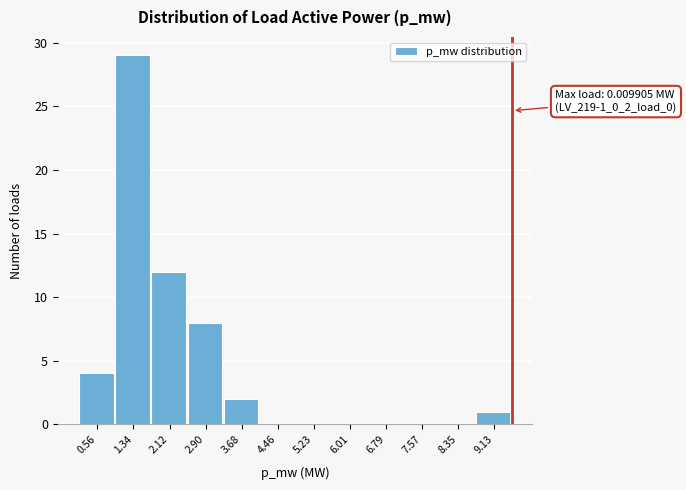

Reading left to right, extract all data points from this chart.

0.56=4	1.34=29	2.12=12	2.90=8	3.68=2	4.46=0	5.23=0	6.01=0	6.79=0	7.57=0	8.35=0	9.13=1